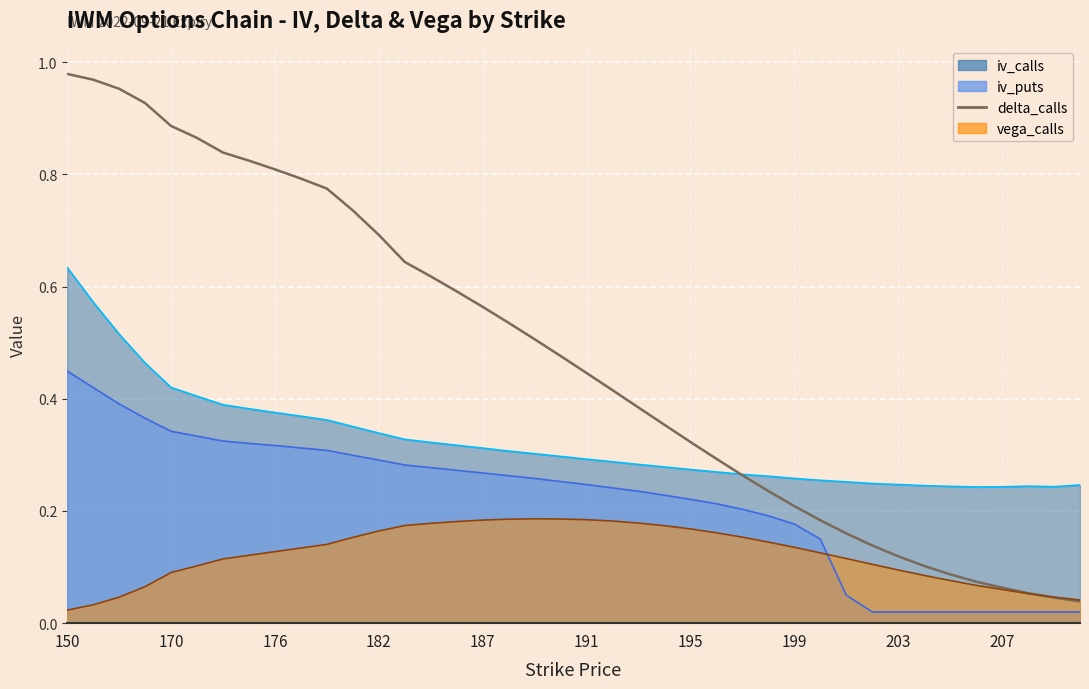

True or false: the data has more than 0 interior local peaks.

False